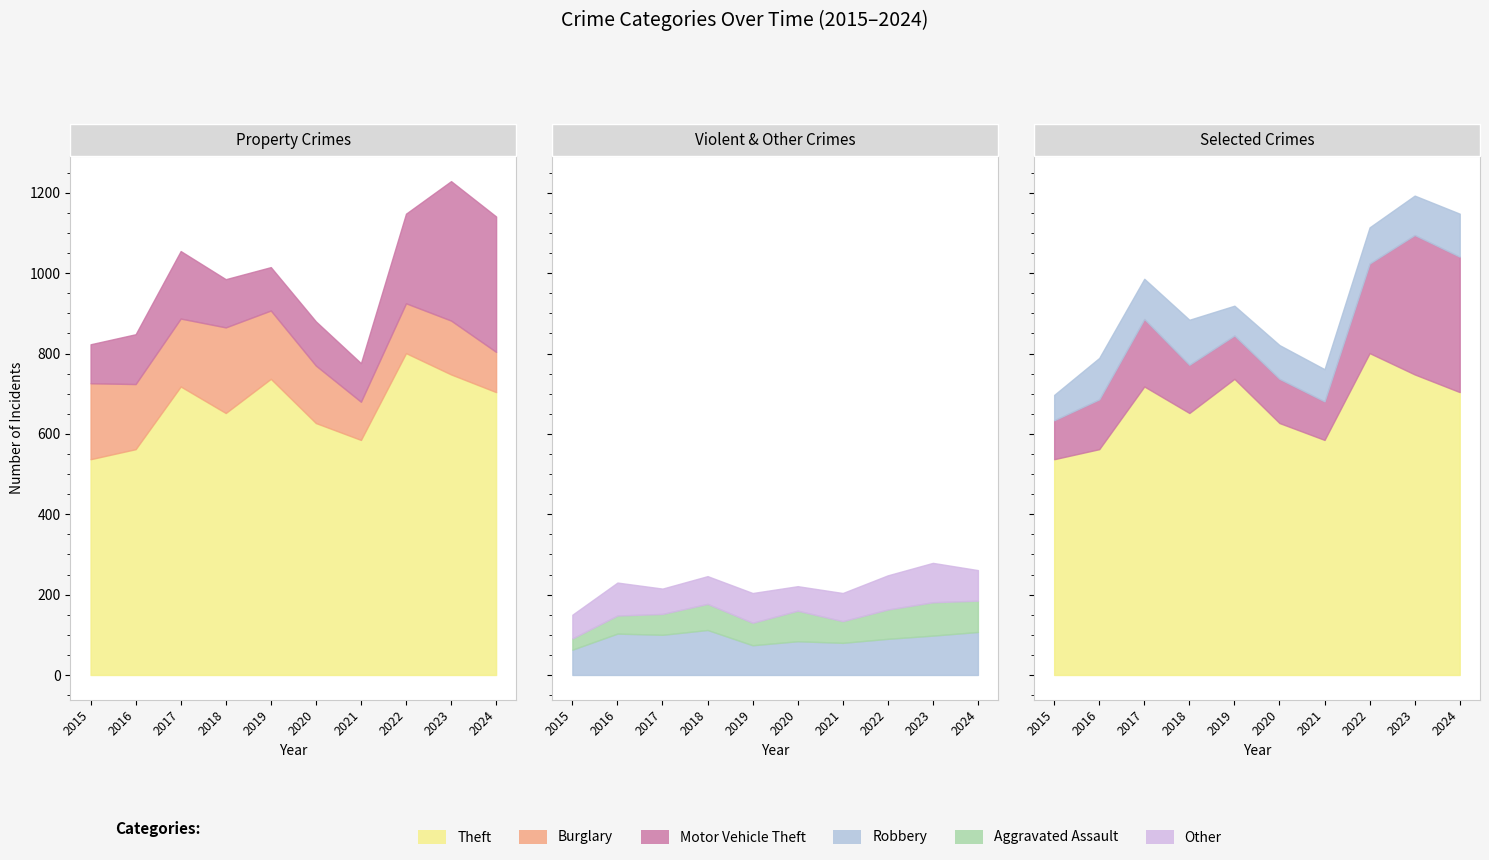

Where does the Robbery series first go above 98?

2016